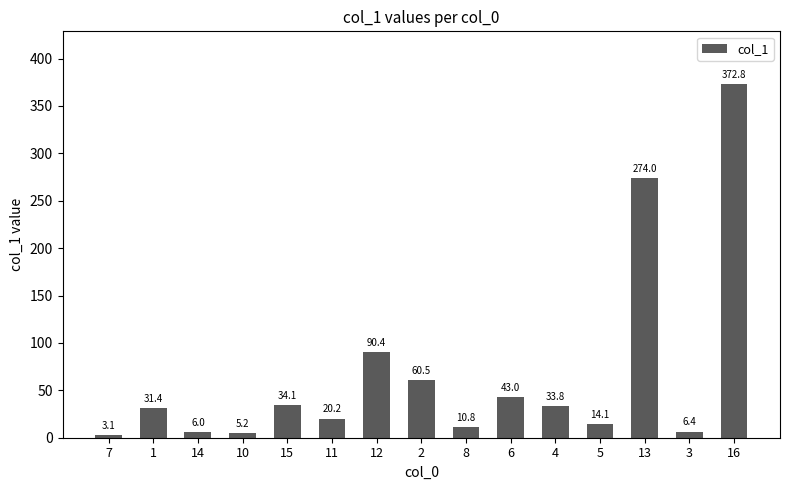

Where is the data nearest to the value 187?

13